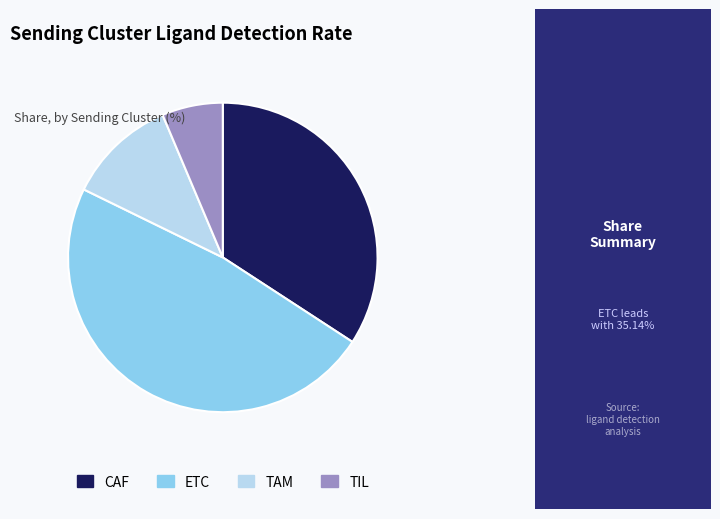

Is it true that CAF is 34% of the pie?

True